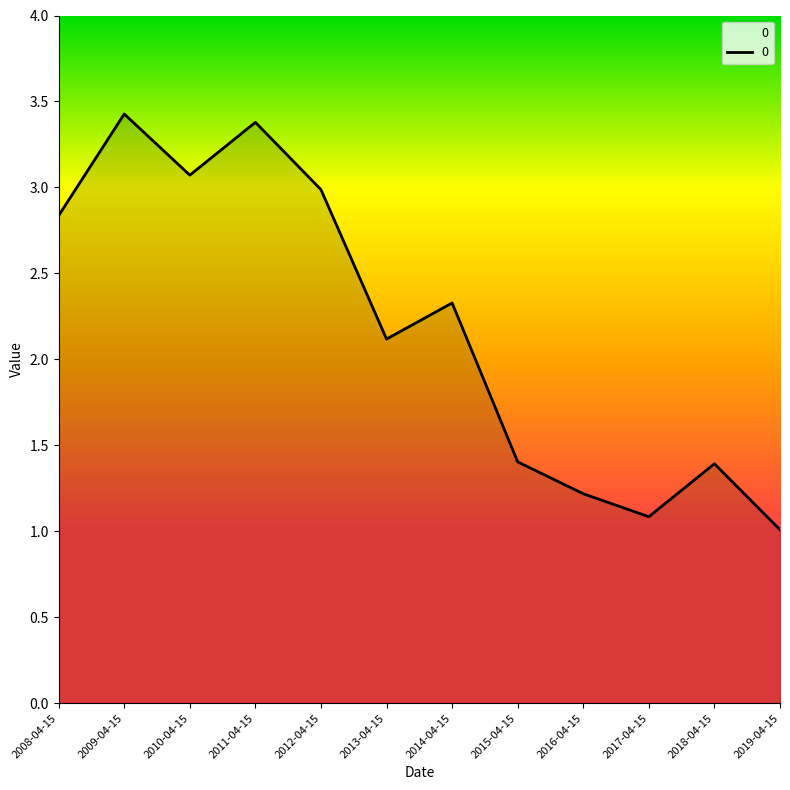

Which label corresponds to the largest value in the chart?

2009-04-15